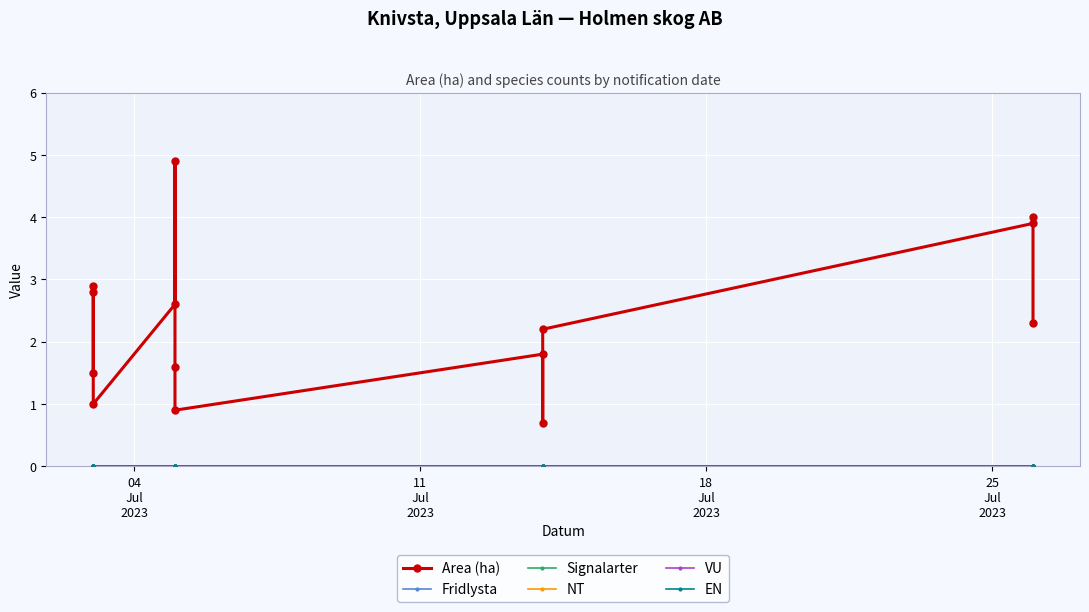

True or false: NT and Area (ha) cross at least once.

False